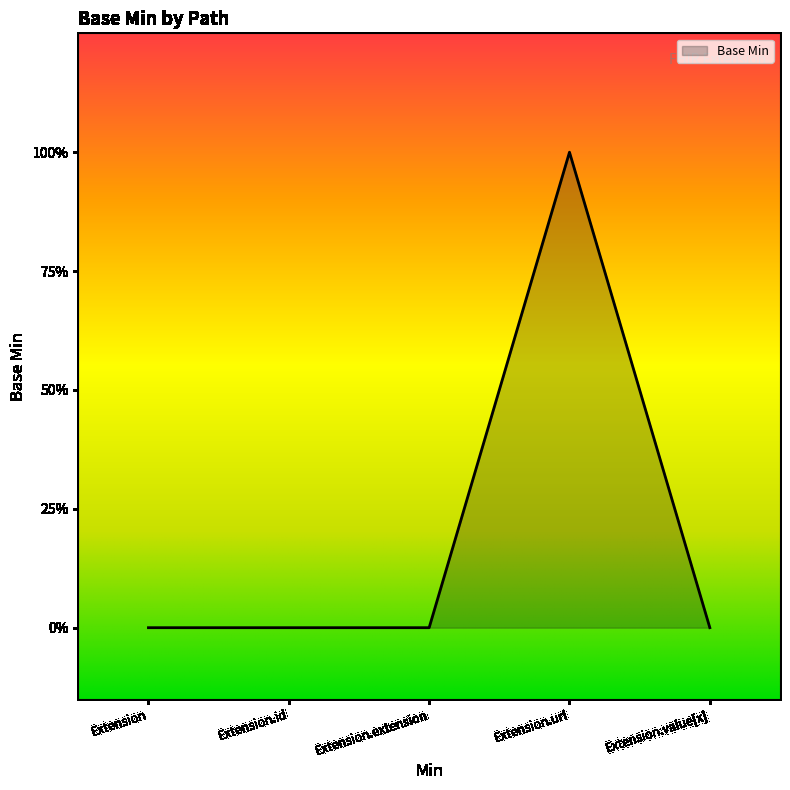

What position from the right is Extension?

5